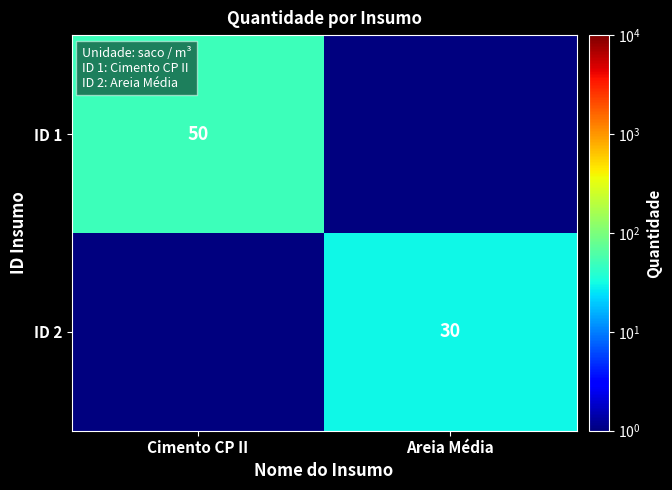

Is the value of ID 1 at Cimento CP II greater than the value of ID 2 at Areia Média?

Yes